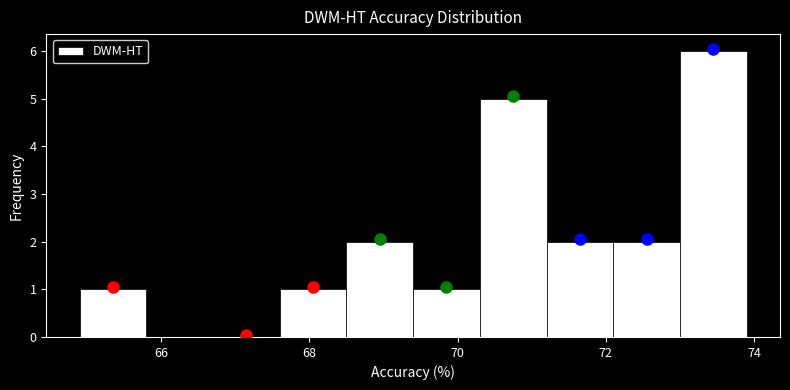

How tall is the bar that spans 70.3 to 71.2 on the x-axis? Neither the bar edges nor the heights are printed on the chart, so give them approximately, as read against the axes.

5